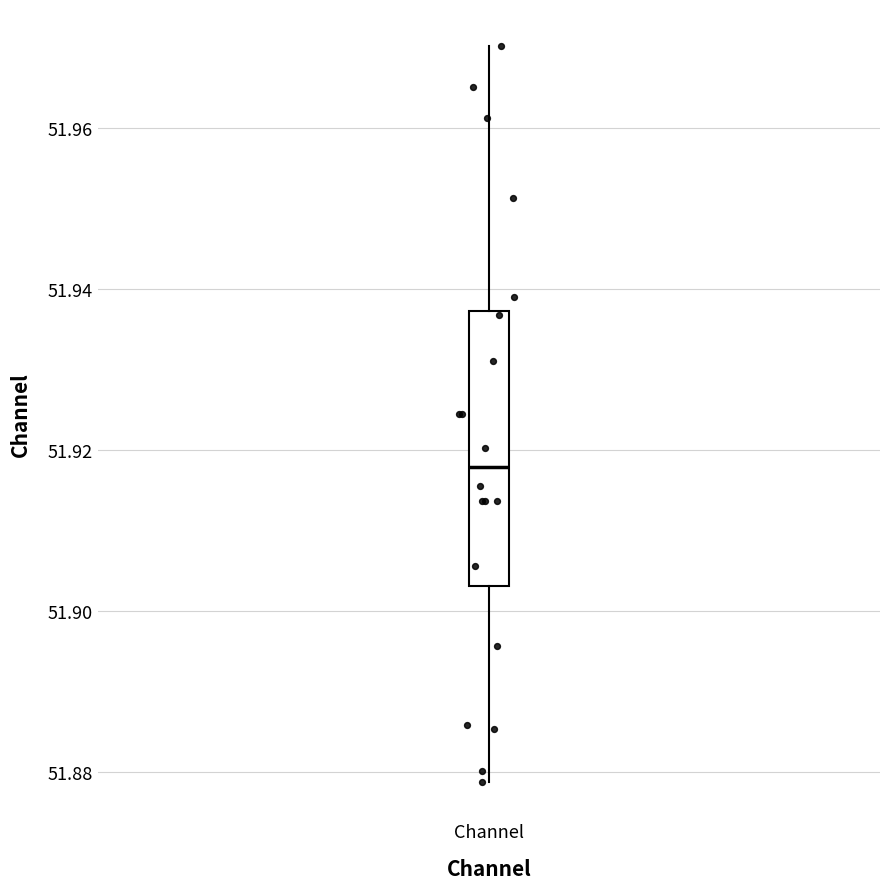

Read this box plot against the y-axis: the position of the median line, the range covered by the box, and the ends of both whiskers. The values are not printed on the chart, so give them approximately, as read against the axis.

median 51.918, box 51.904 to 51.938, whiskers 51.878 to 51.970